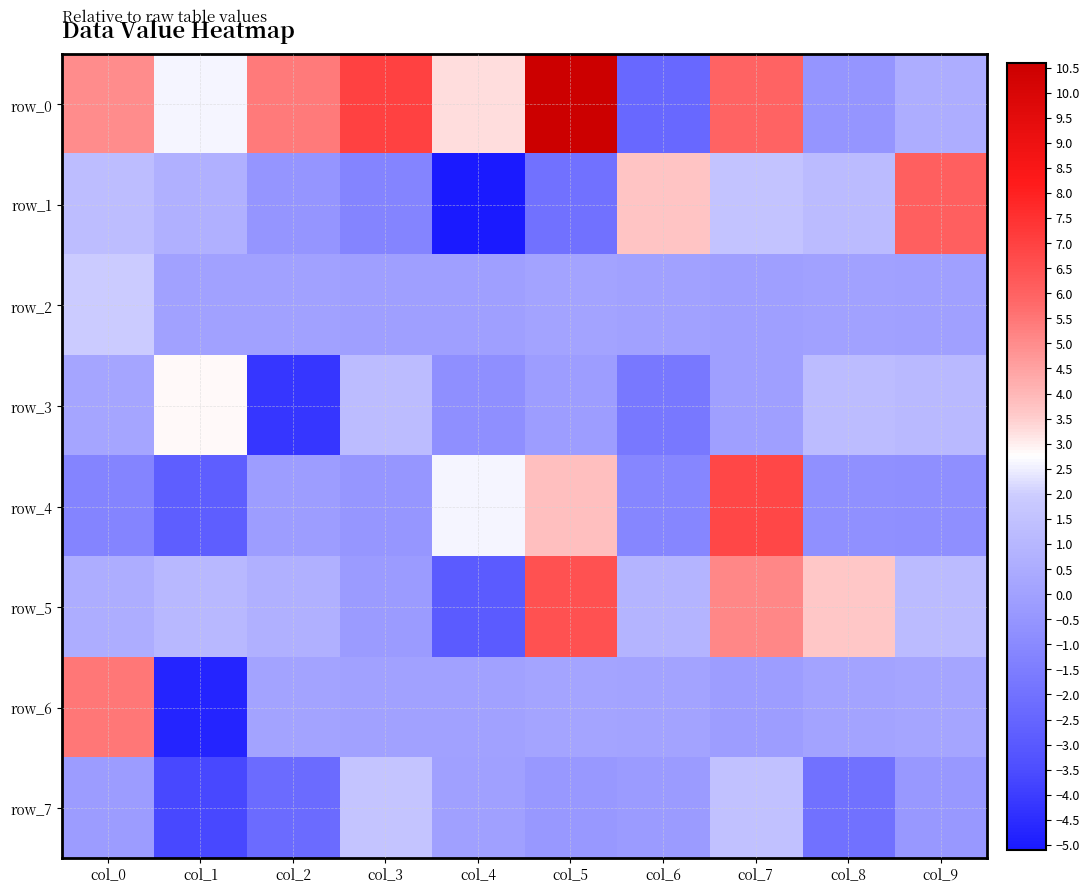

At which label does row_5 first exceed 1?

col_1